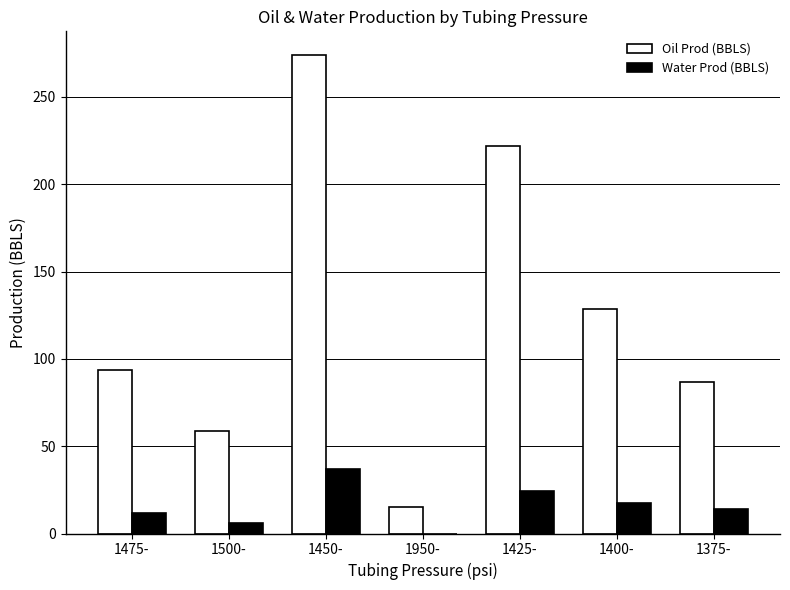

The Water Prod (BBLS) series shows 37.1 at 1450-. True or false?

True